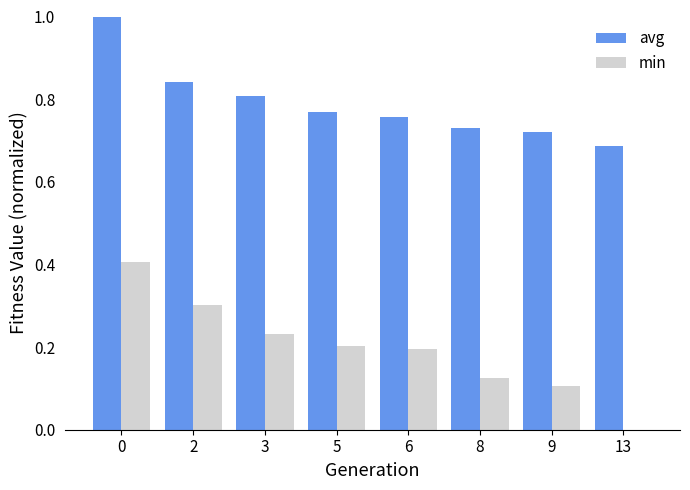

What is the sum of the min values at 3 and 5?

0.4